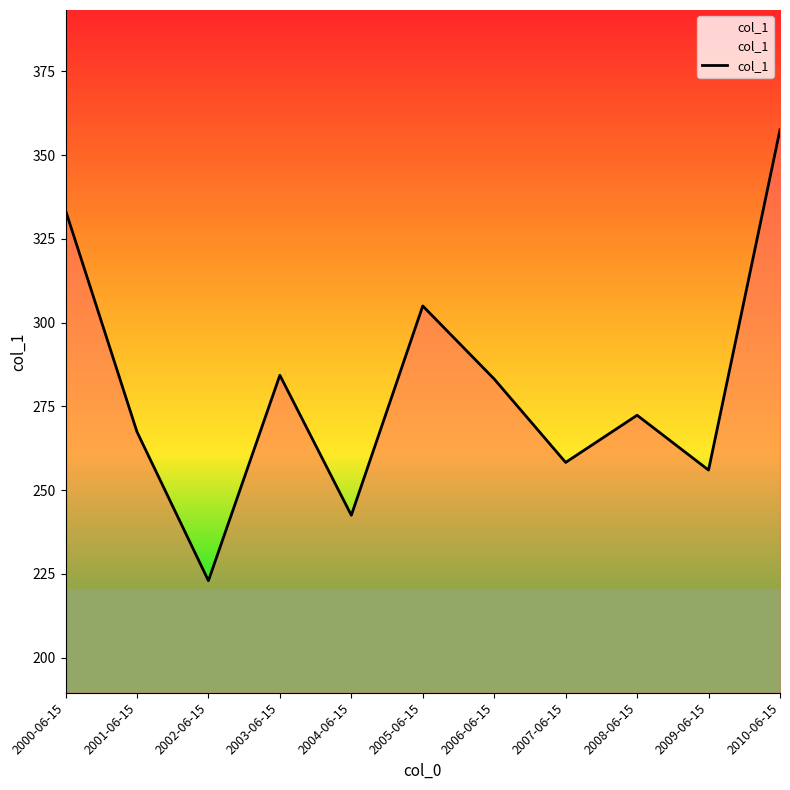

Approximately how many times larger is the value at 2005-06-15 compared to 2006-06-15?

1.1